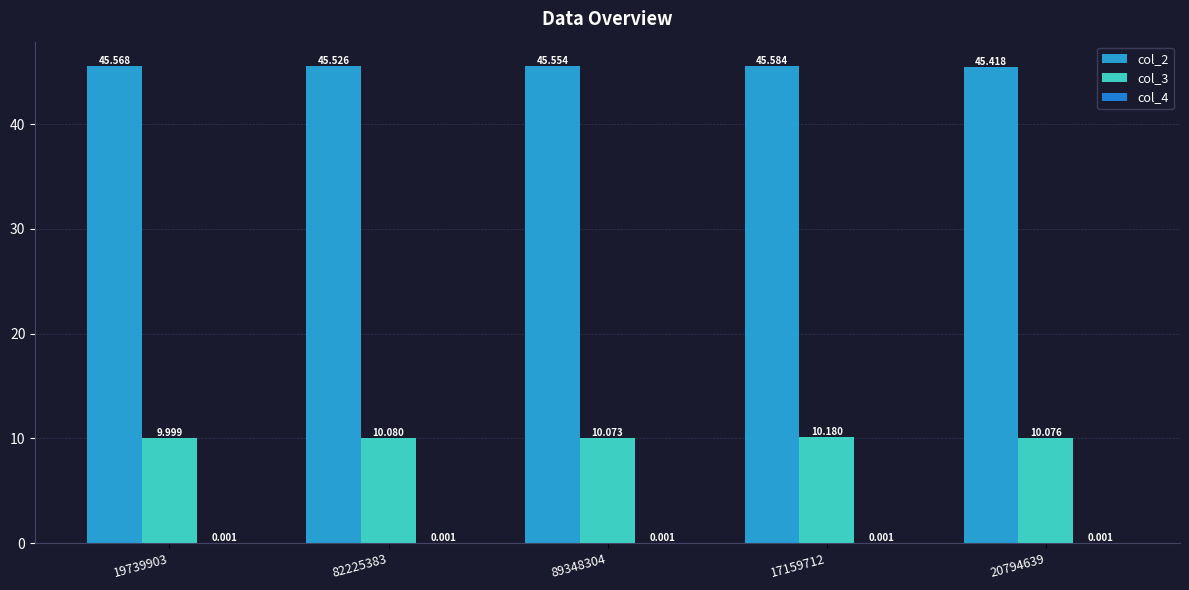

Which has a higher value, 17159712 or 19739903?

17159712